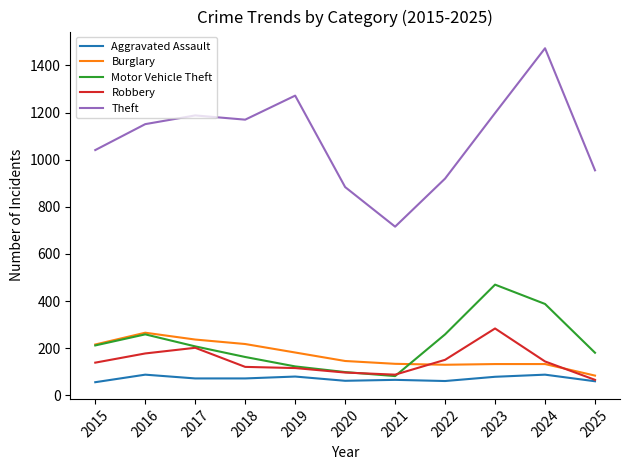

Which series changed the most between 2016 and 2023?

Motor Vehicle Theft